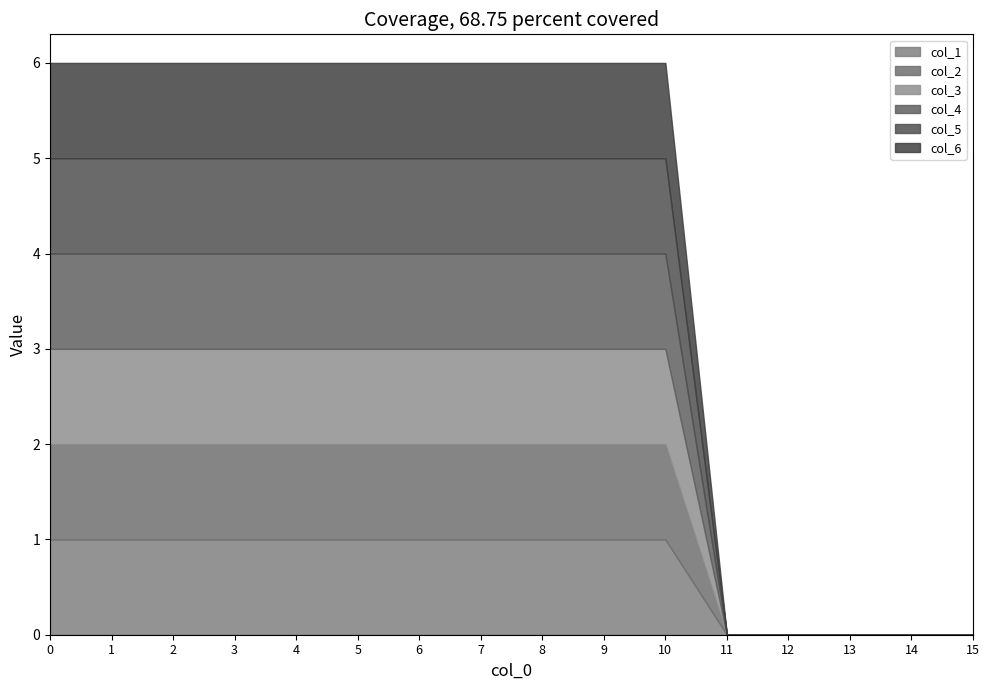

True or false: col_1 has more than 2 interior local peaks.

False